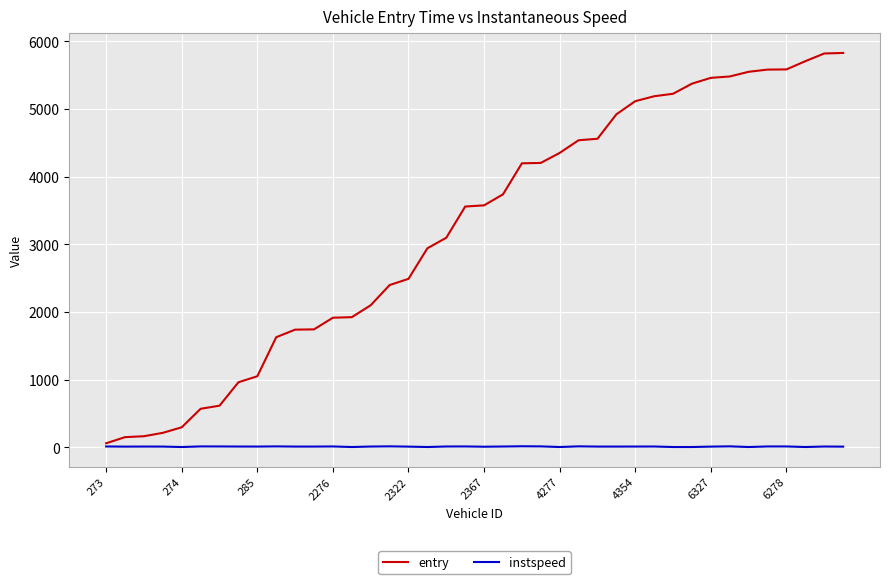

List the series in order of their overall mean, highest first.

entry, instspeed